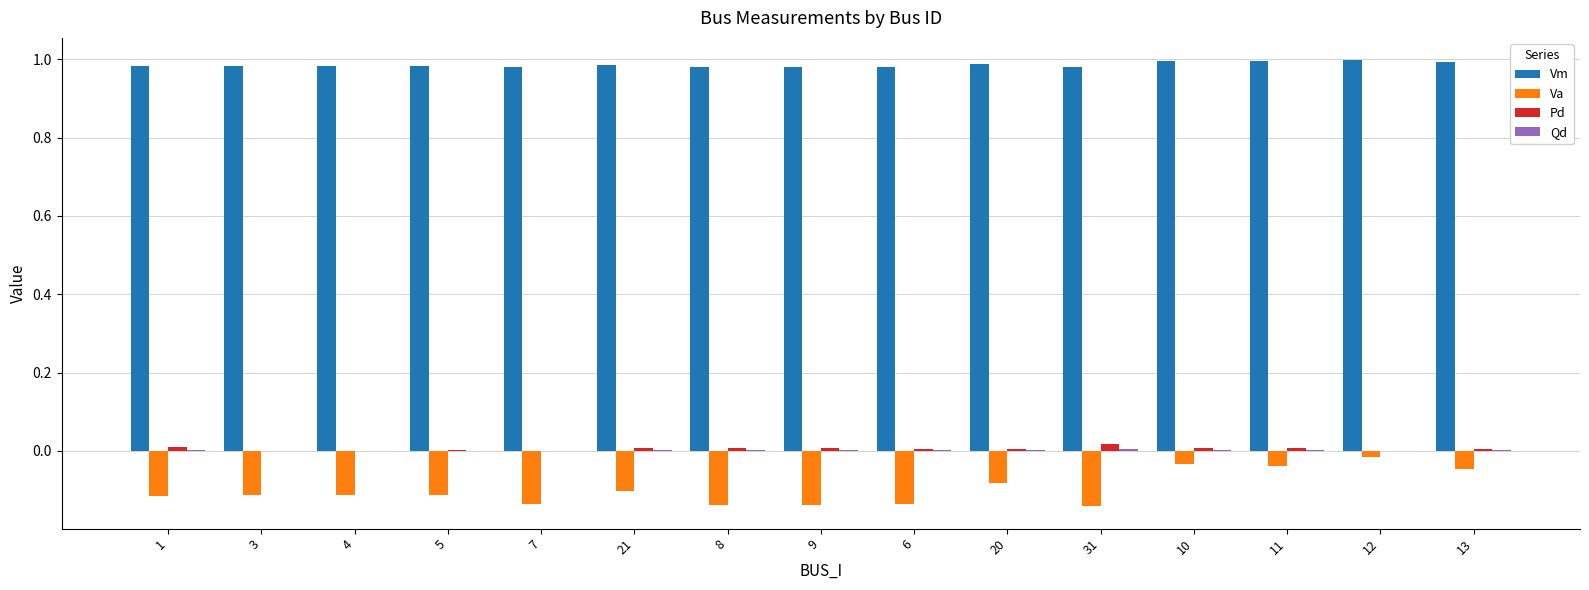

Is the value of Pd at 8 greater than the value of Va at 20?

Yes